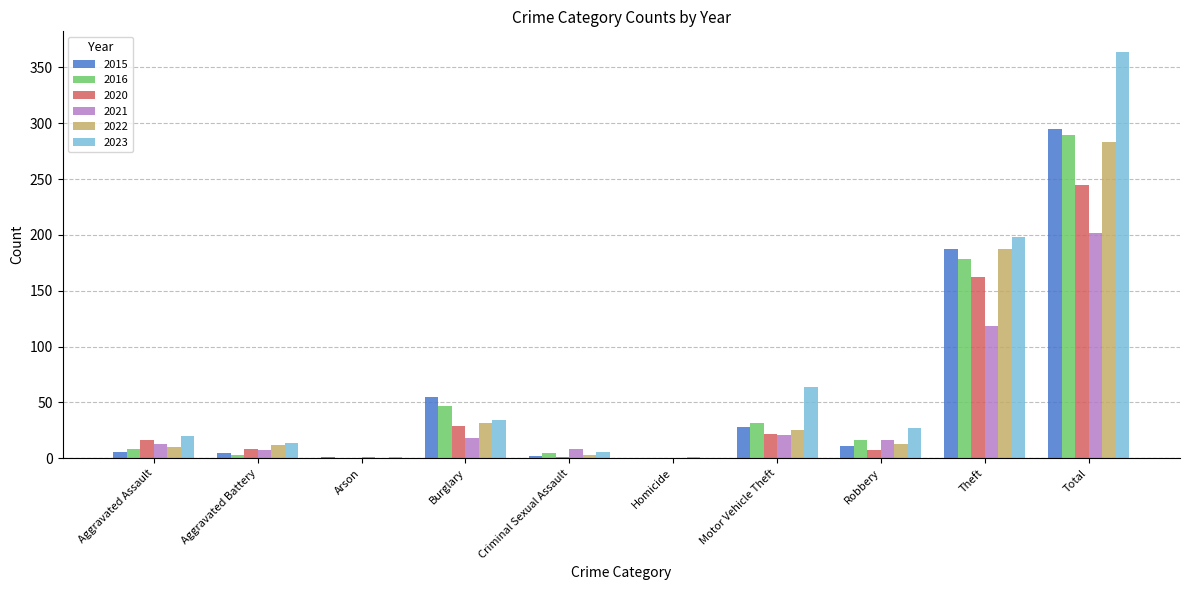

The 2020 series shows 245 at Total. True or false?

True